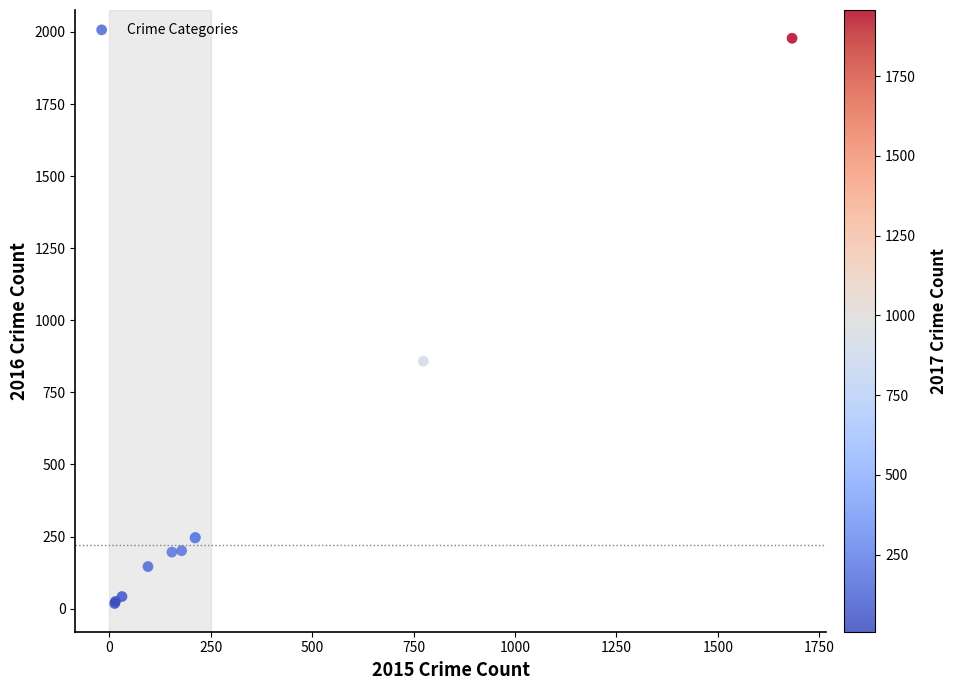

What Y value in the scatter plot is closest to 998?

858